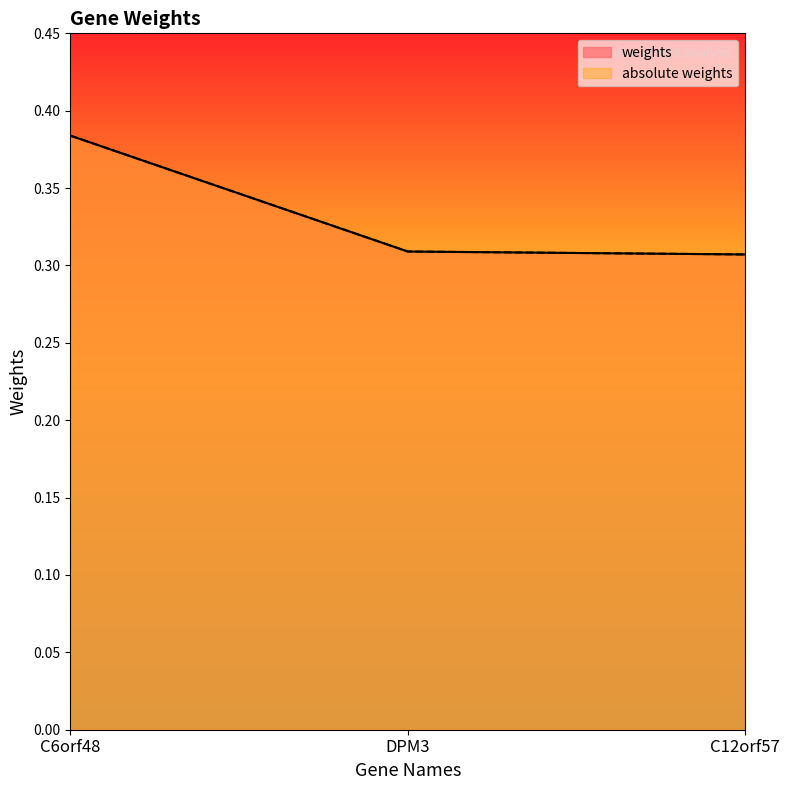

At C12orf57, list the series in order from largest to smallest.

weights, absolute weights